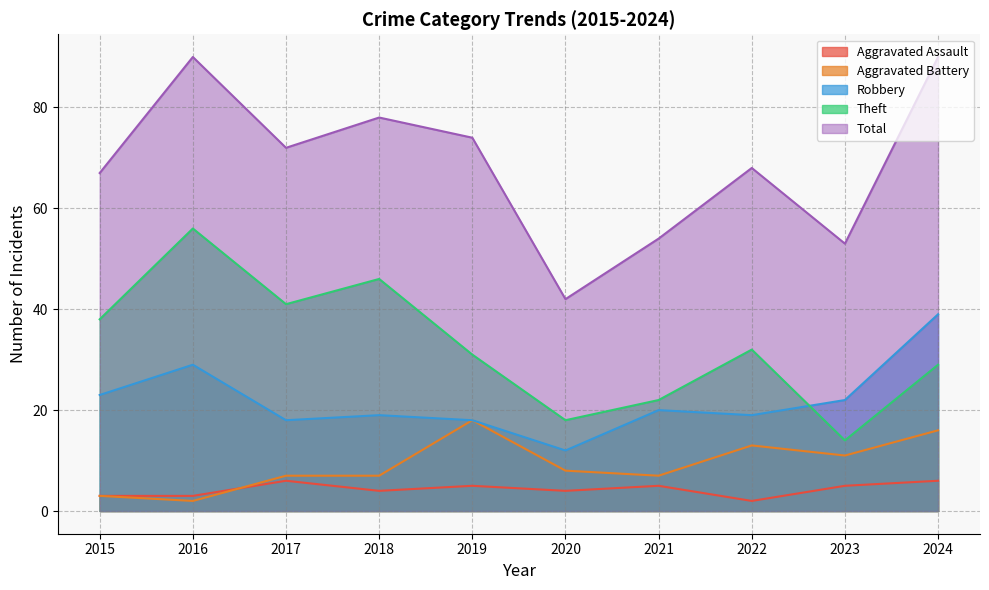

Does the chart display data point markers on the line(s)?

No